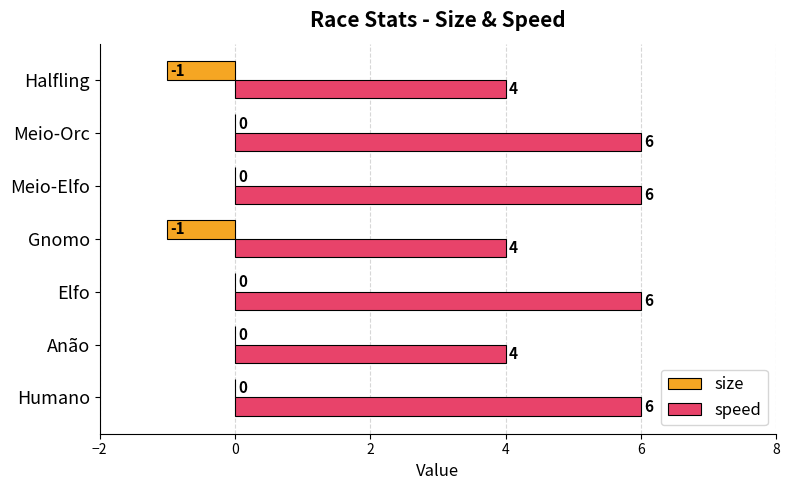

The size series shows 1 at Meio-Orc. True or false?

False